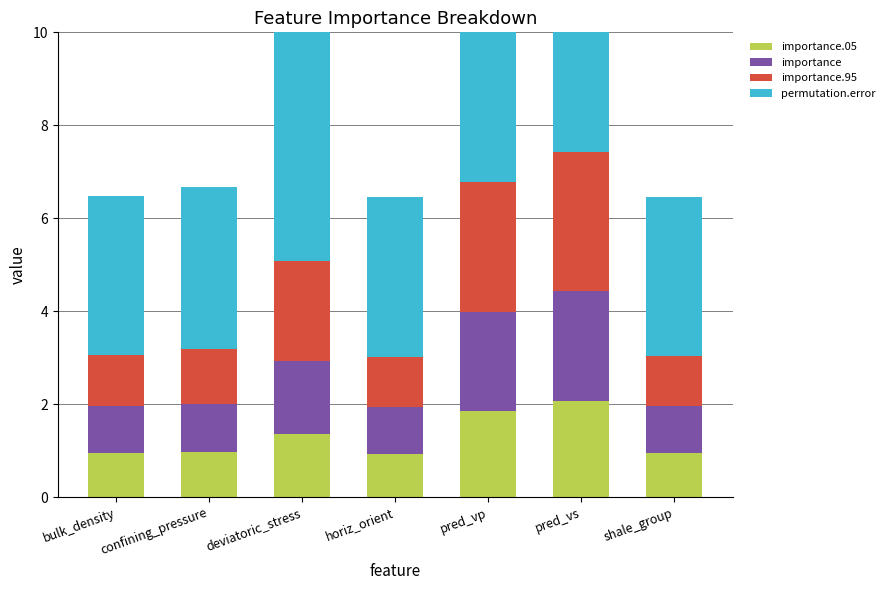

What is the difference between the second highest and second lowest values in the importance.95 series?

1.7